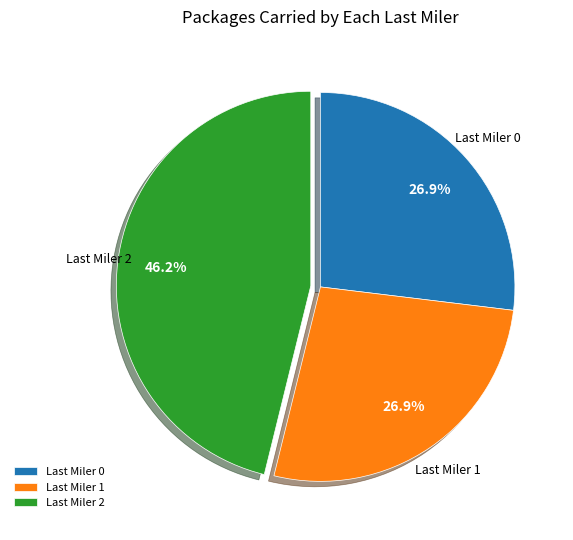

What is the largest slice in the pie chart?

Last Miler 2